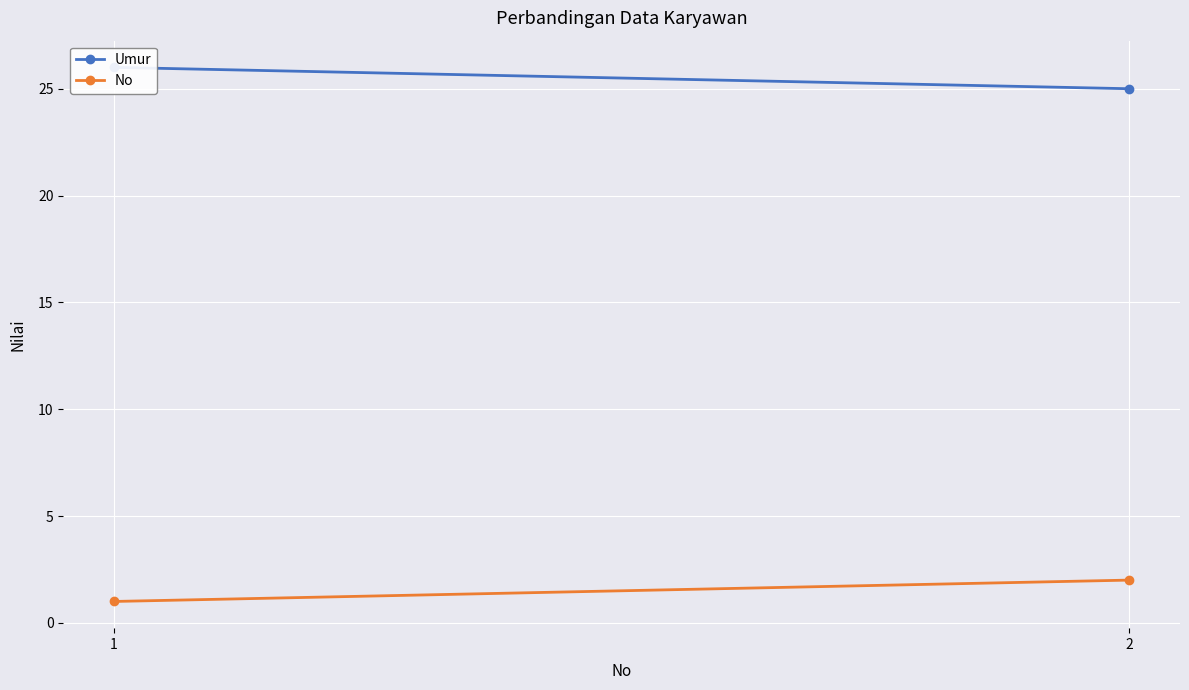

The value of Umur at 2 is 37. True or false?

False